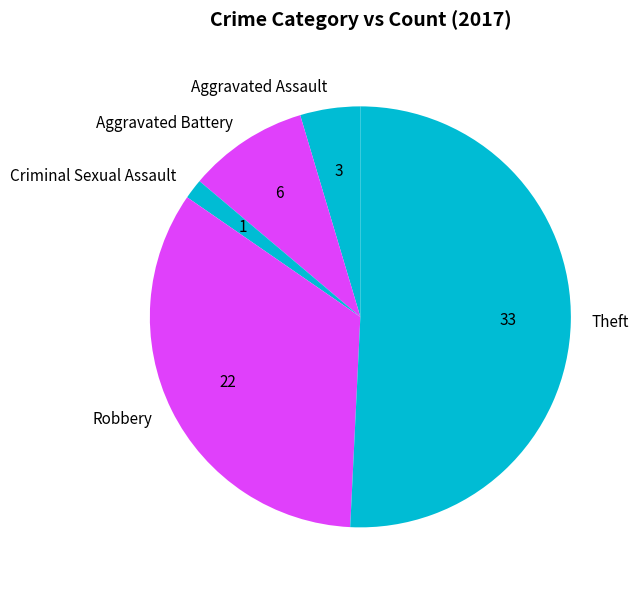

Which category accounts for the majority?

Theft